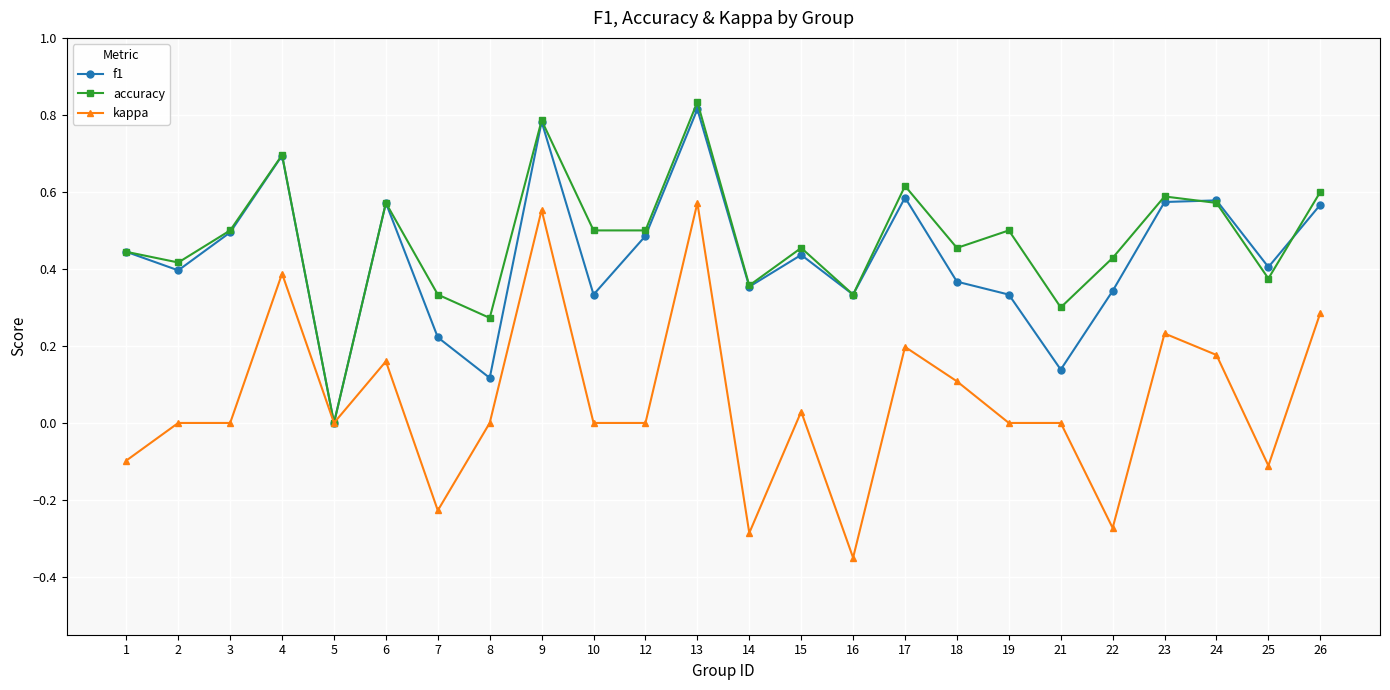

Does the chart have visible grid lines?

Yes